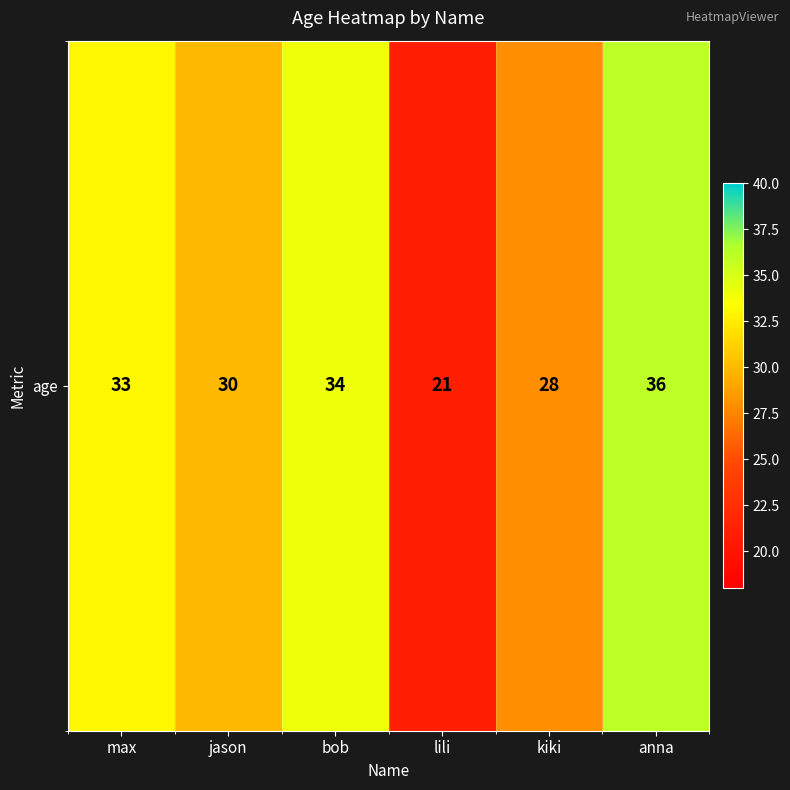

True or false: the data shows 16 at jason.

False